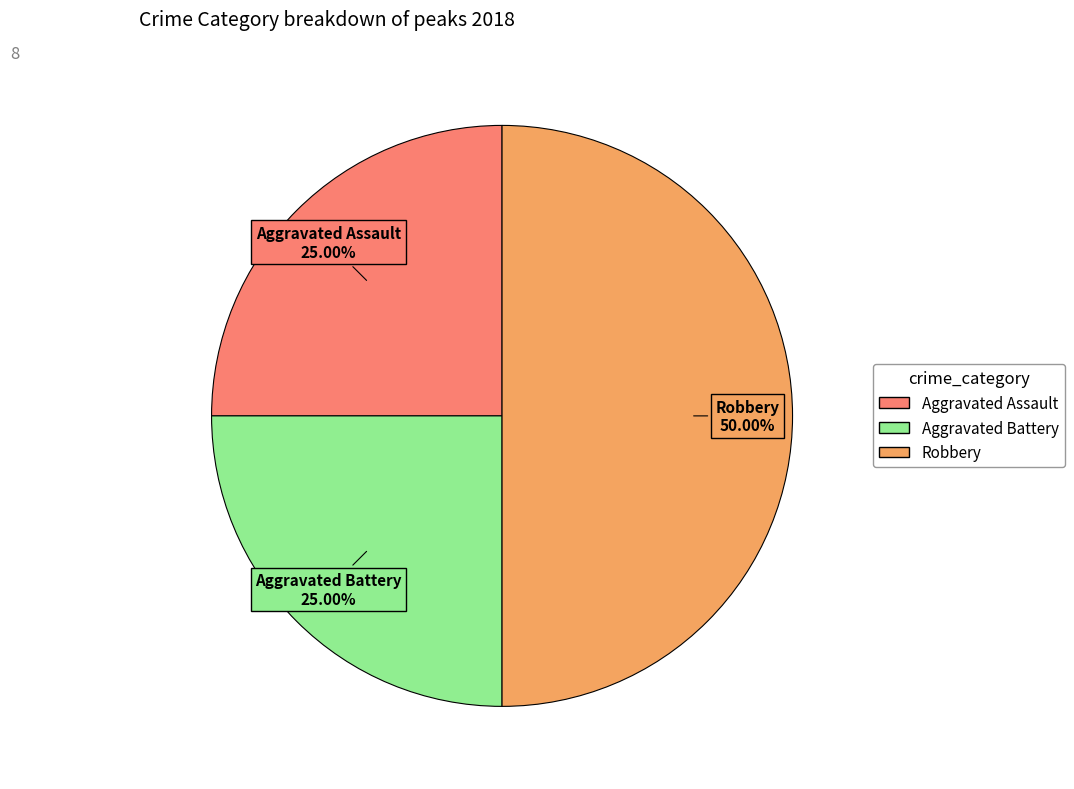

What percentage is the Robbery slice, to the nearest percent?

50%